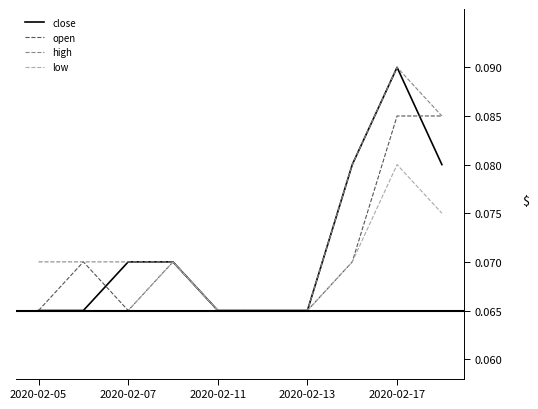

What is the average value of the low series?

0.1